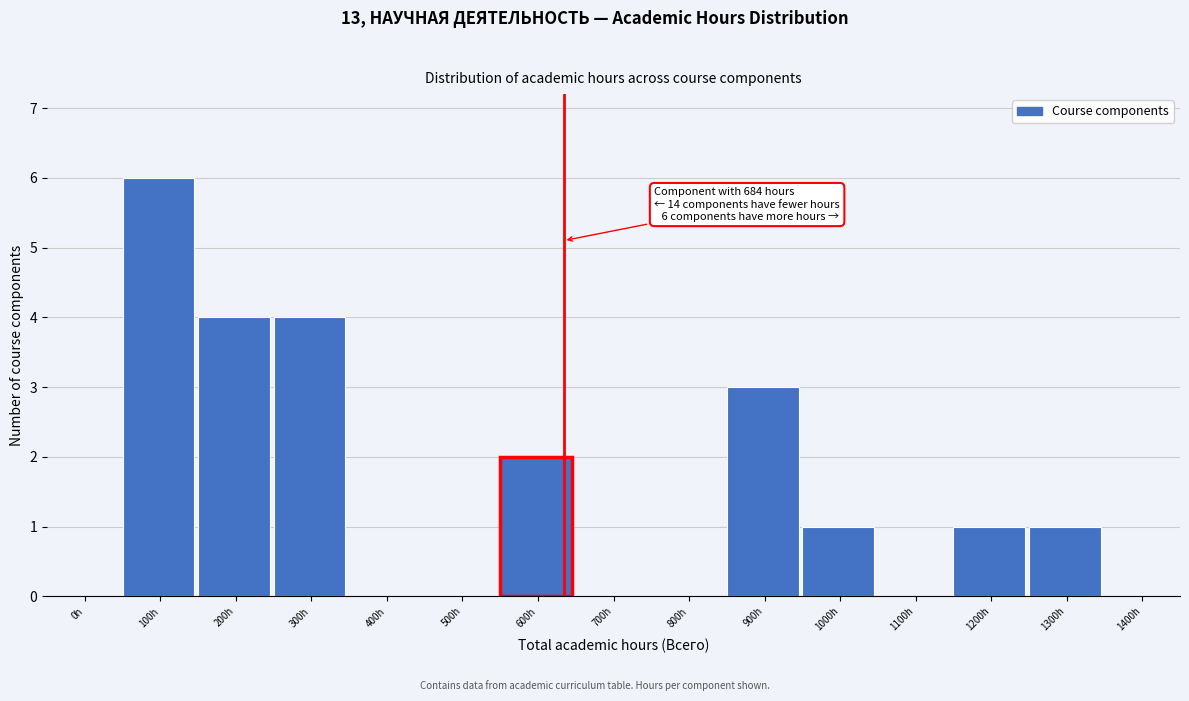

Reading left to right, list all the values displayed in this chart.

0h=0	100h=6	200h=4	300h=4	400h=0	500h=0	600h=2	700h=0	800h=0	900h=3	1000h=1	1100h=0	1200h=1	1300h=1	1400h=0